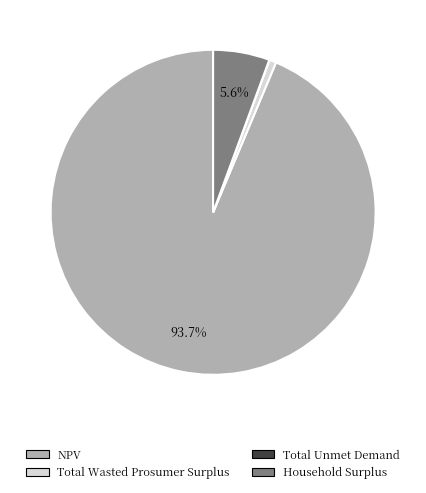

Which slice is the largest?

NPV